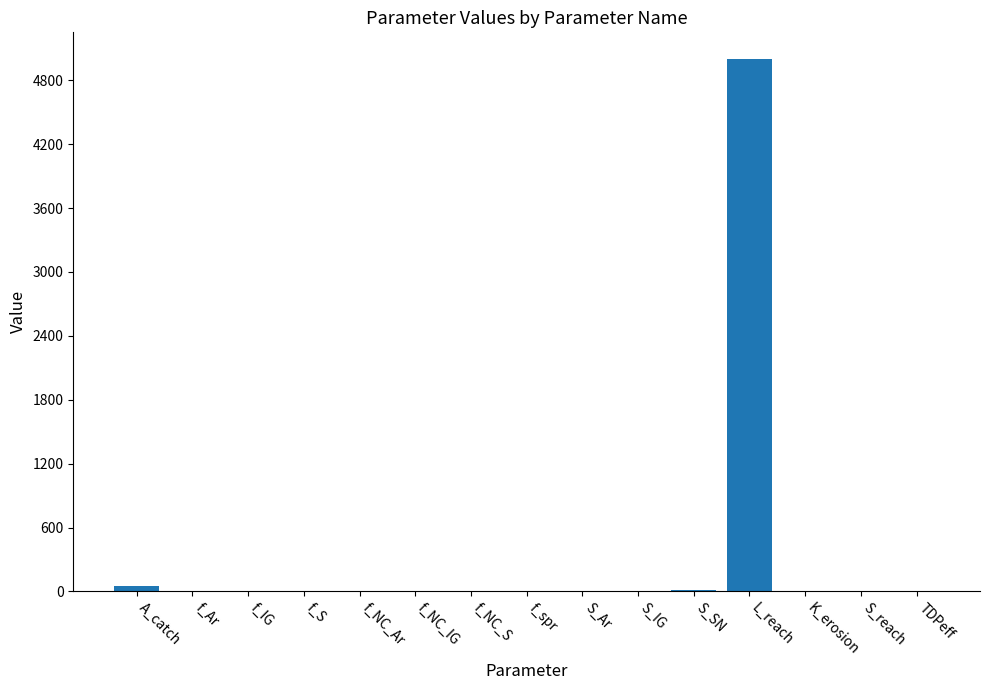

What is the greatest value displayed?

5000.0